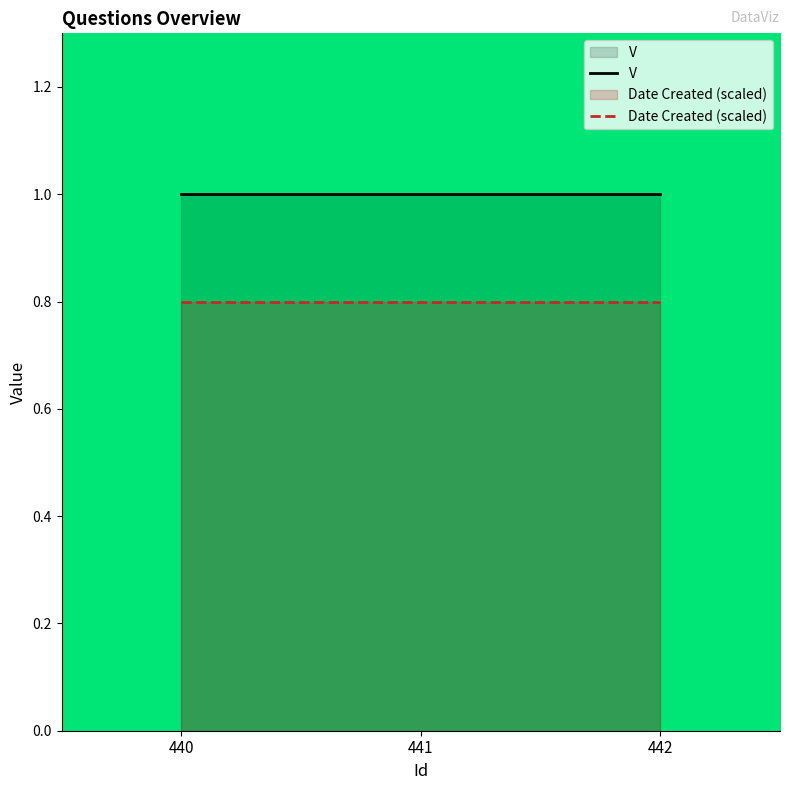

What is the difference between the highest and lowest values at 442?

0.2